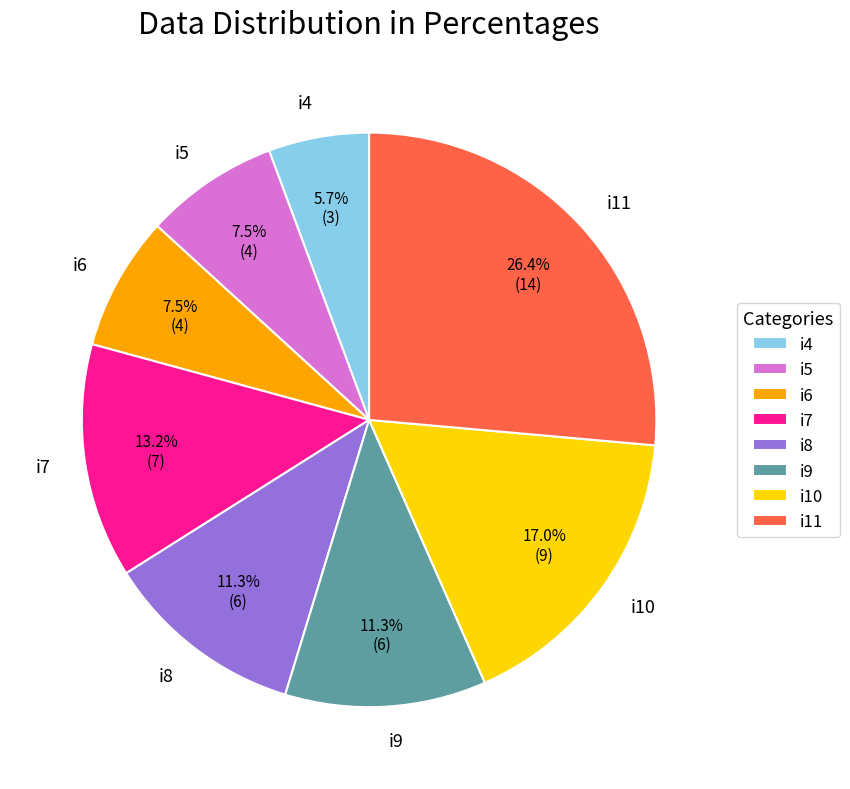

To the nearest percent, what is the combined percentage of i4 and i11?

32%